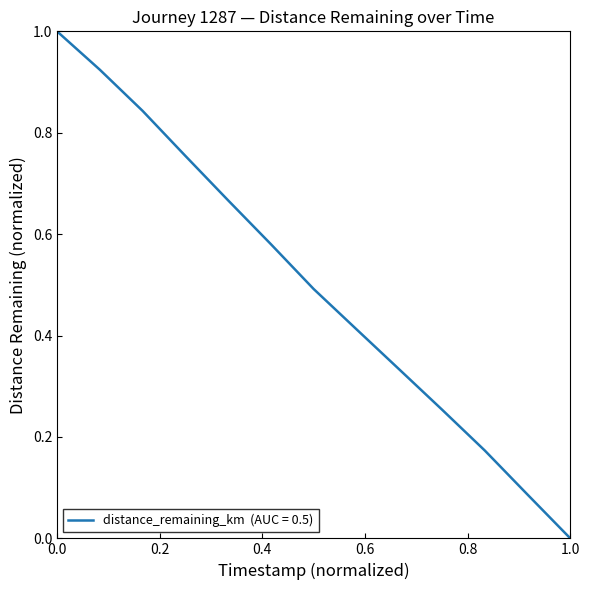

What is the greatest value displayed?

1.0